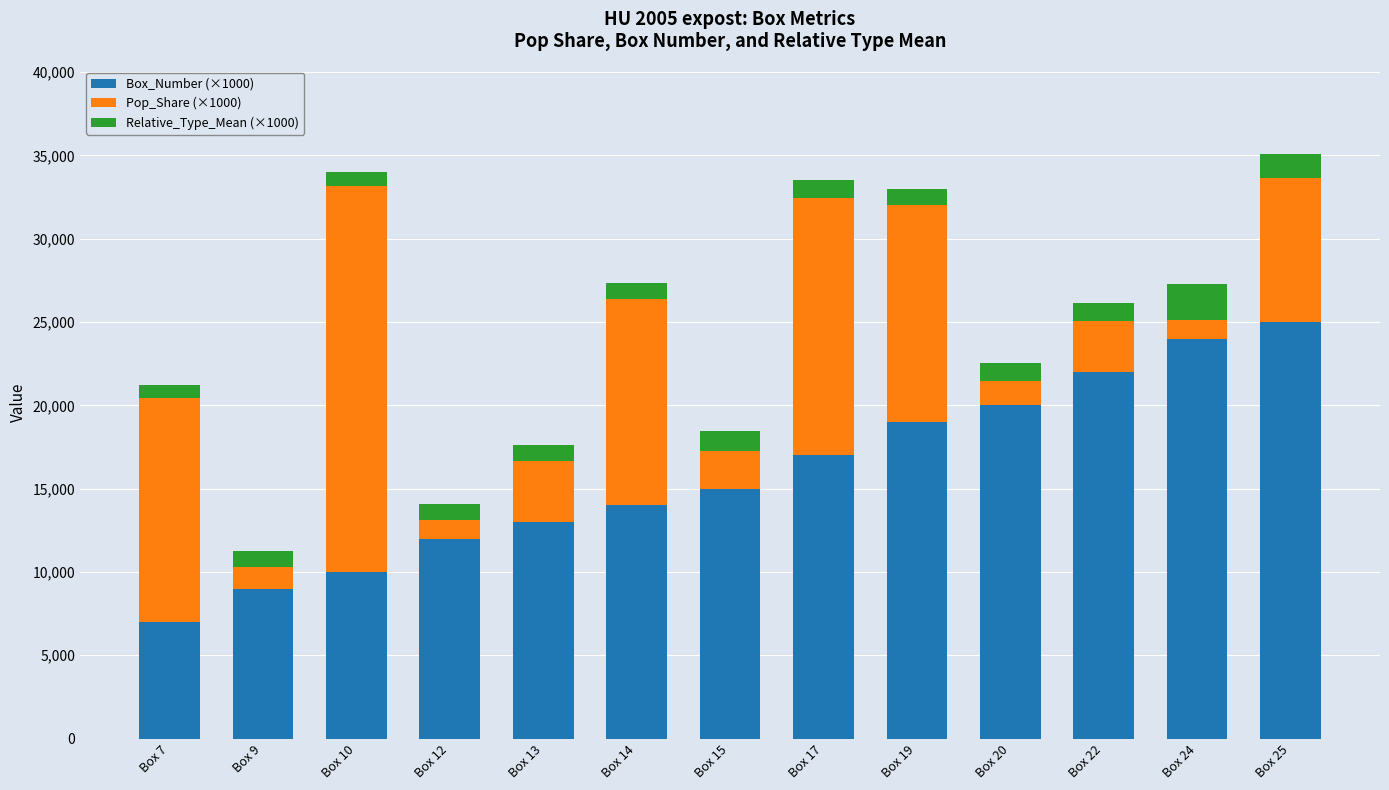

What is the value of the Box_Number (×1000) bar at the 4th from the left?

12000